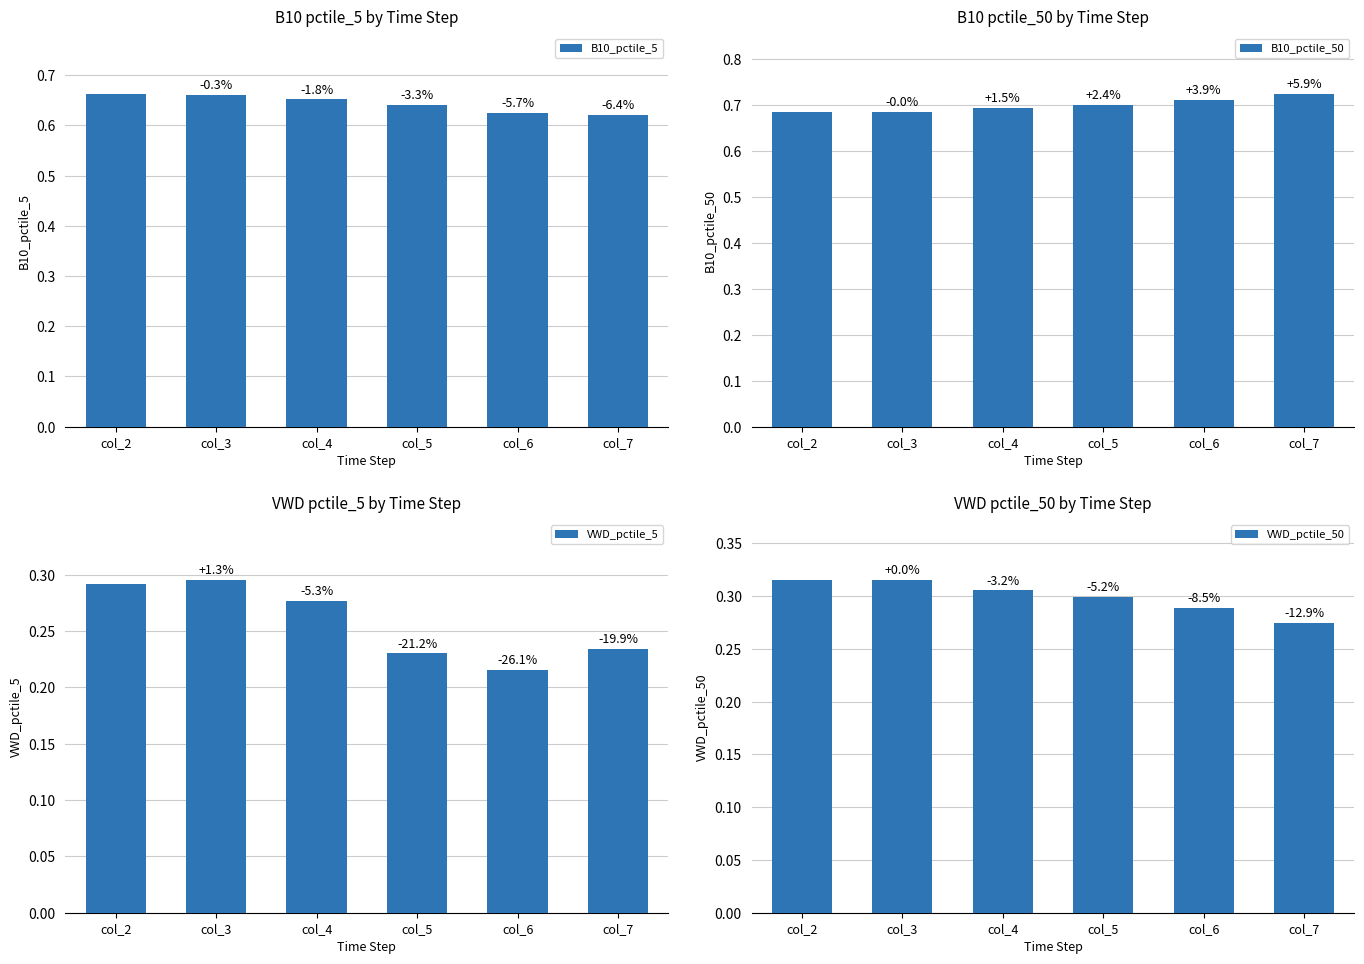

How many VWD_pctile_50 values are between 0 and 1?

6